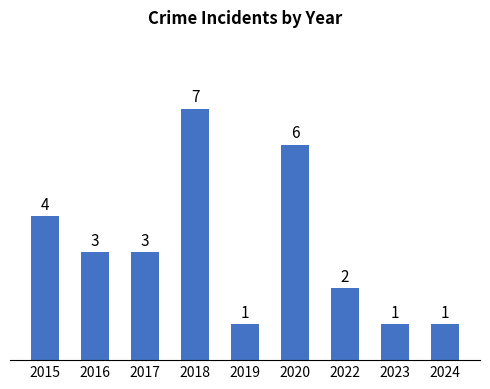

How many categories are shown in the chart?

9